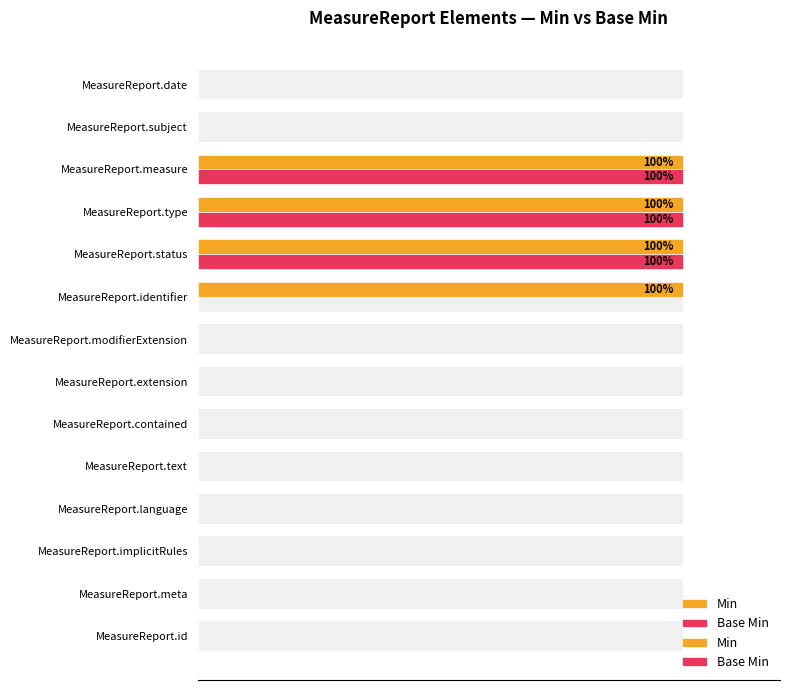

What are all the series names shown in the legend?

Min, Base Min